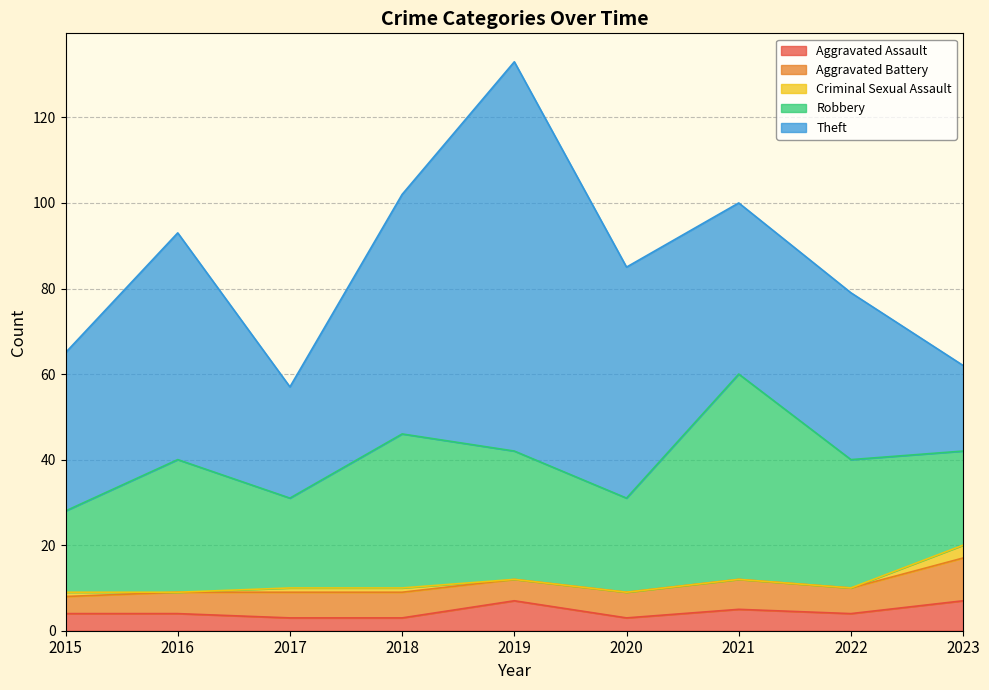

What are all the series names shown in the legend?

Aggravated Assault, Aggravated Battery, Criminal Sexual Assault, Robbery, Theft